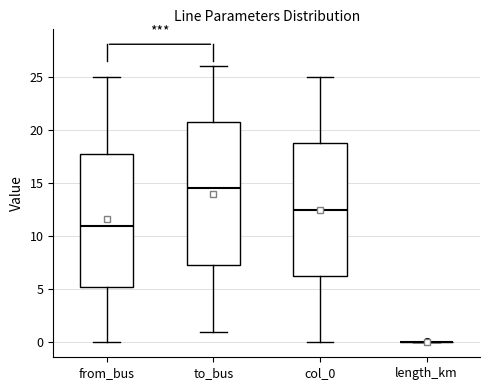

Which box is the tallest, from its lower edge to its upper edge?

to_bus